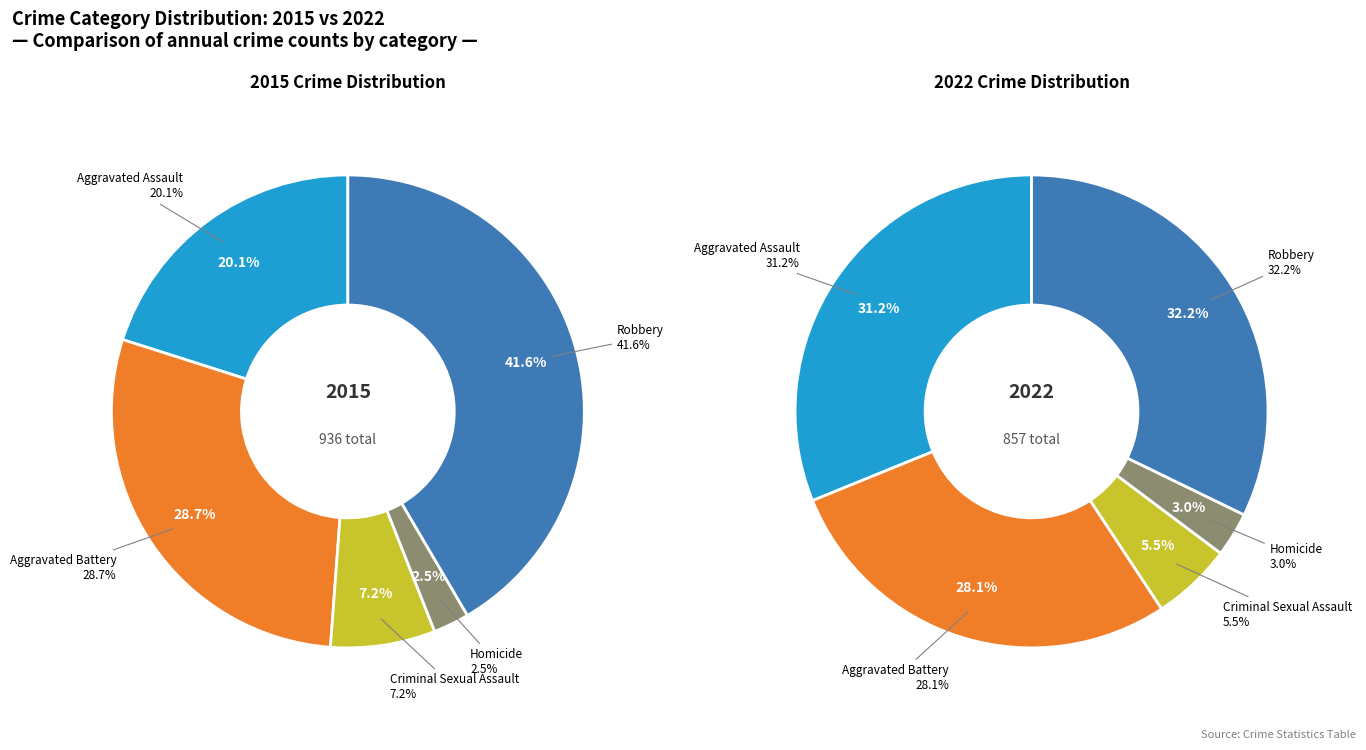

Which slice is the smallest?

Homicide